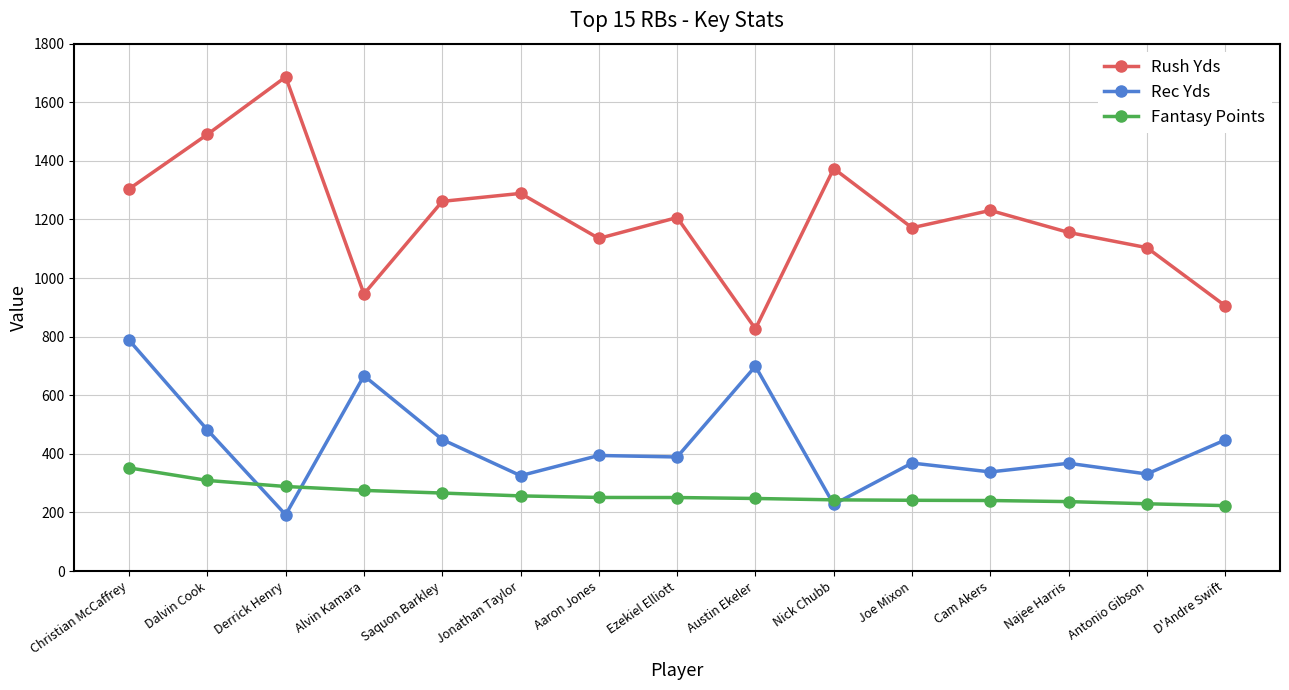

True or false: Fantasy Points and Rush Yds intersect in this chart.

False